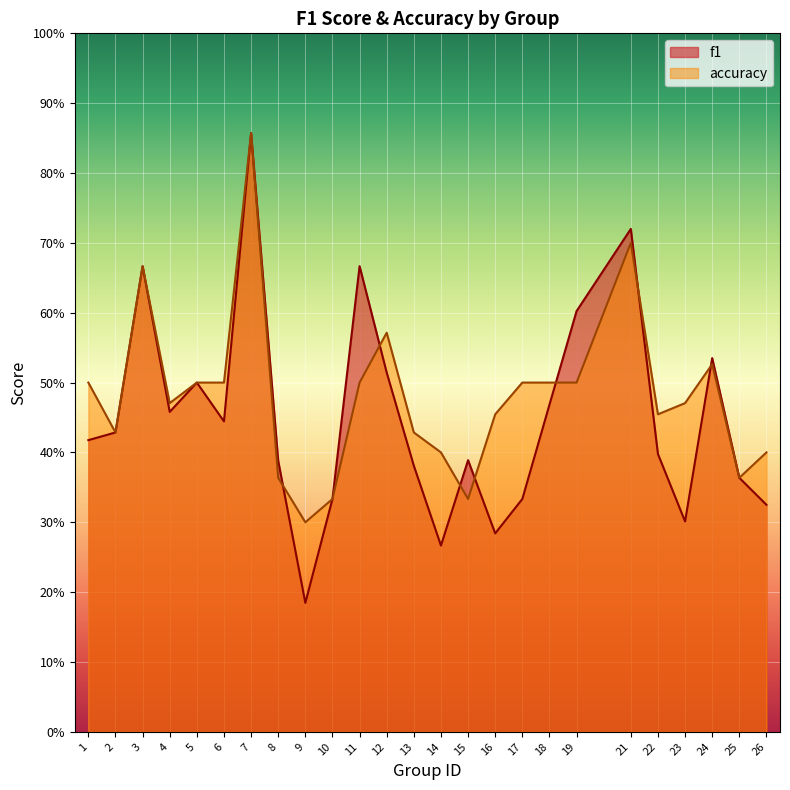

What is the difference between the highest and lowest values at 22?

0.1